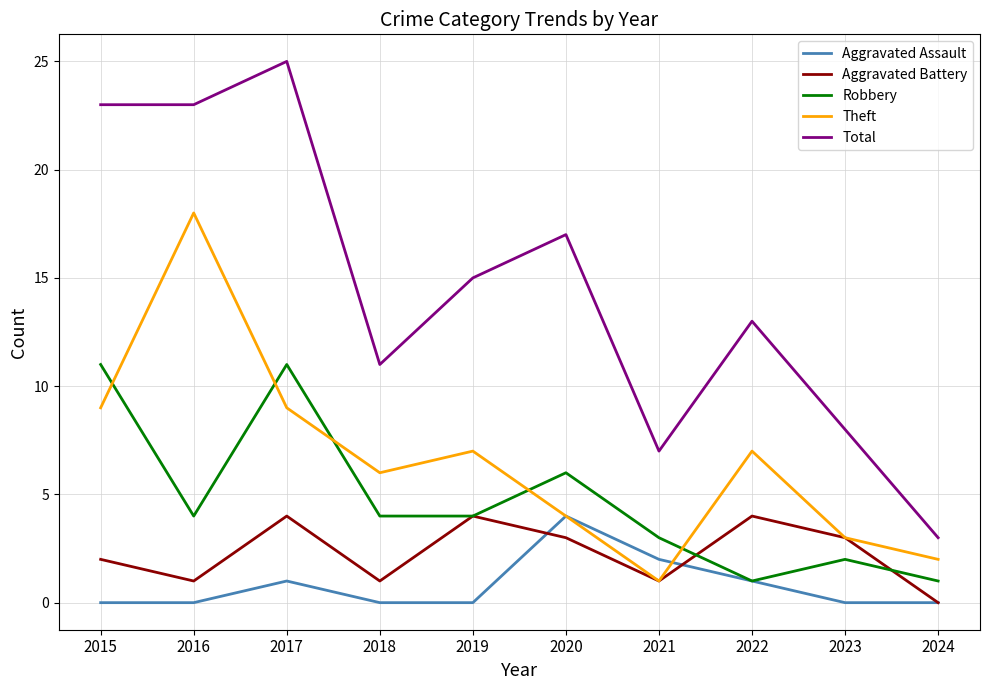

Reading left to right, transcribe all the data shown in this chart.

Aggravated Assault: 2015=0	2016=0	2017=1	2018=0	2019=0	2020=4	2021=2	2022=1	2023=0	2024=0
Aggravated Battery: 2015=2	2016=1	2017=4	2018=1	2019=4	2020=3	2021=1	2022=4	2023=3	2024=0
Robbery: 2015=11	2016=4	2017=11	2018=4	2019=4	2020=6	2021=3	2022=1	2023=2	2024=1
Theft: 2015=9	2016=18	2017=9	2018=6	2019=7	2020=4	2021=1	2022=7	2023=3	2024=2
Total: 2015=23	2016=23	2017=25	2018=11	2019=15	2020=17	2021=7	2022=13	2023=8	2024=3